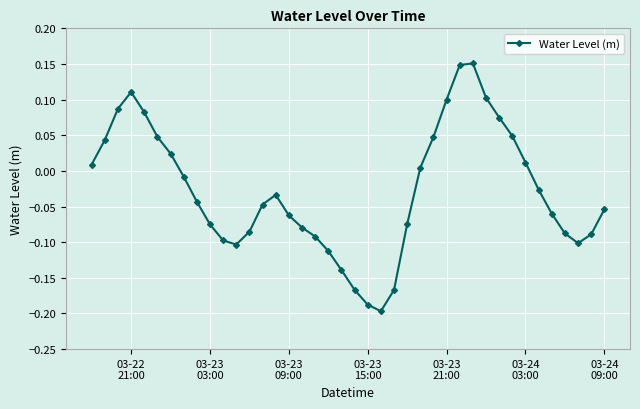

How many data points are less than 0?

24